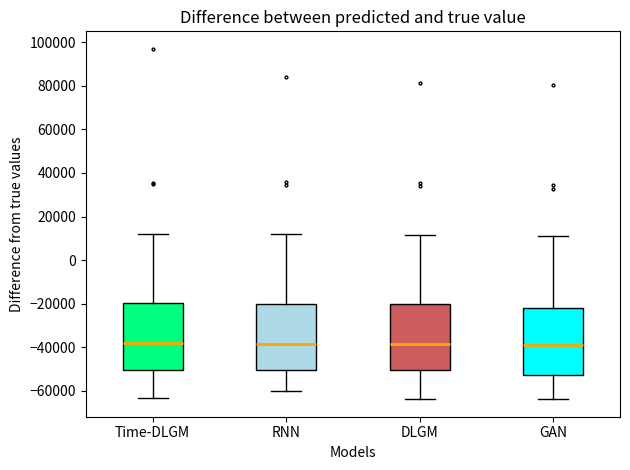

Reading left to right, read every box against the y-axis: the position of its median line, the range the box covers, and the ends of its whiskers. The values are not printed on the chart, so give them approximately, as read against the axis.

Time-DLGM: median -38000, box -50000 to -20000, whiskers -64000 to 12000
RNN: median -38000, box -50000 to -20000, whiskers -60000 to 12000
DLGM: median -38000, box -50000 to -20000, whiskers -64000 to 12000
GAN: median -38000, box -52000 to -22000, whiskers -64000 to 12000